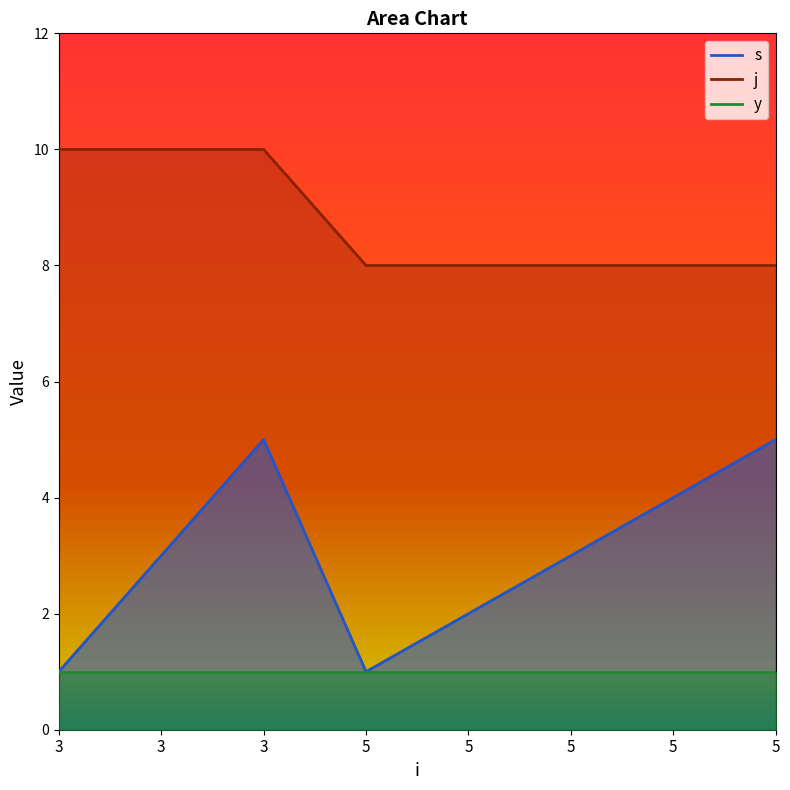

True or false: j has a value of 7 at 3.

False